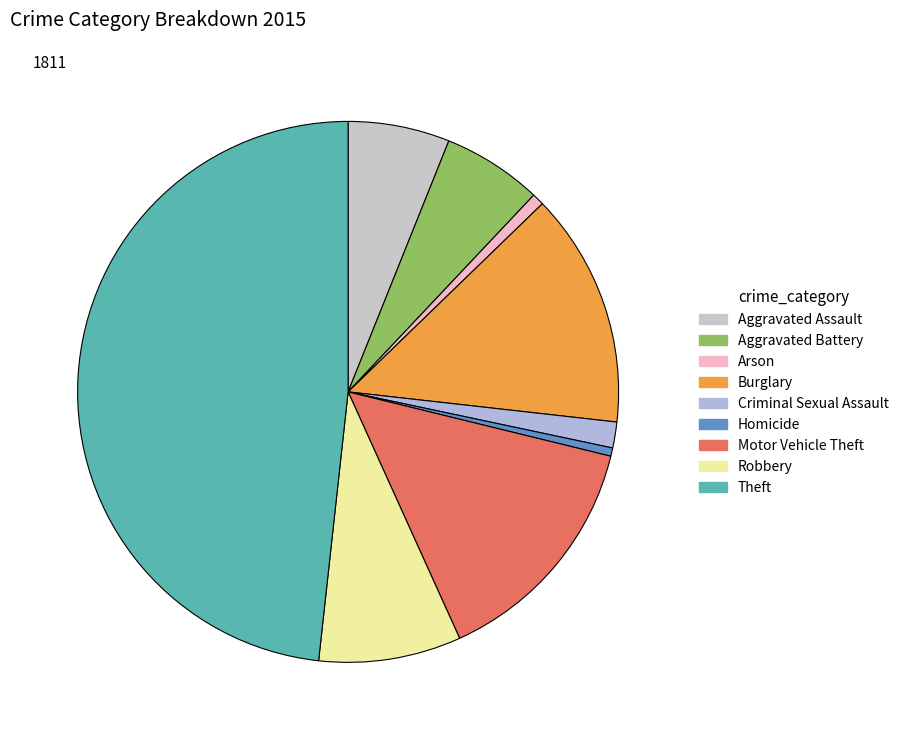

How many segments does this pie chart have?

9